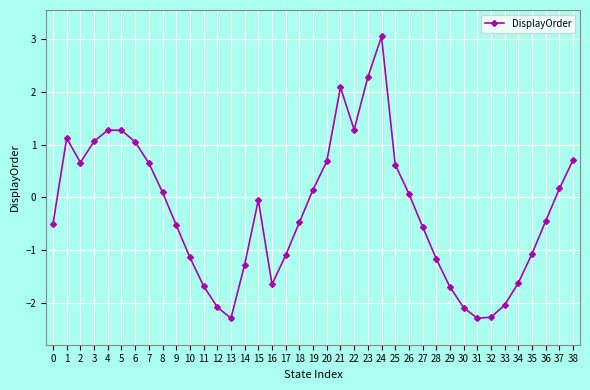

What is the smallest value displayed?

-2.3